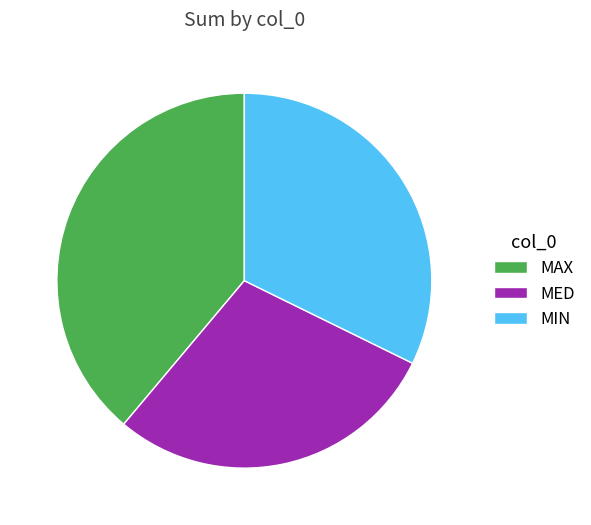

Between MIN and MAX, which is larger?

MAX